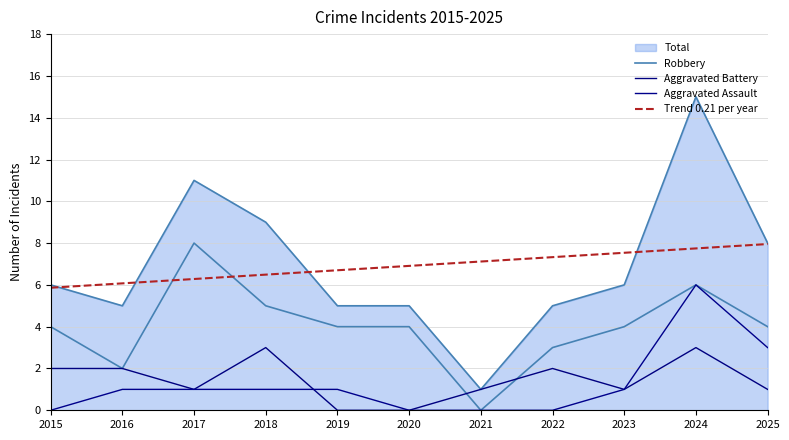

Which has a higher value, 2018 or 2015?

2018